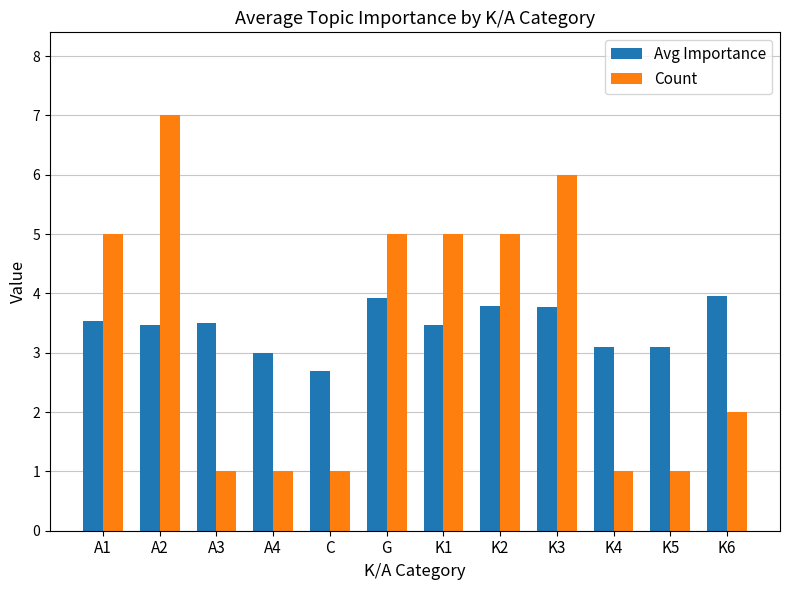

What is the value of the Count bar at the 2nd from the left?

7.0